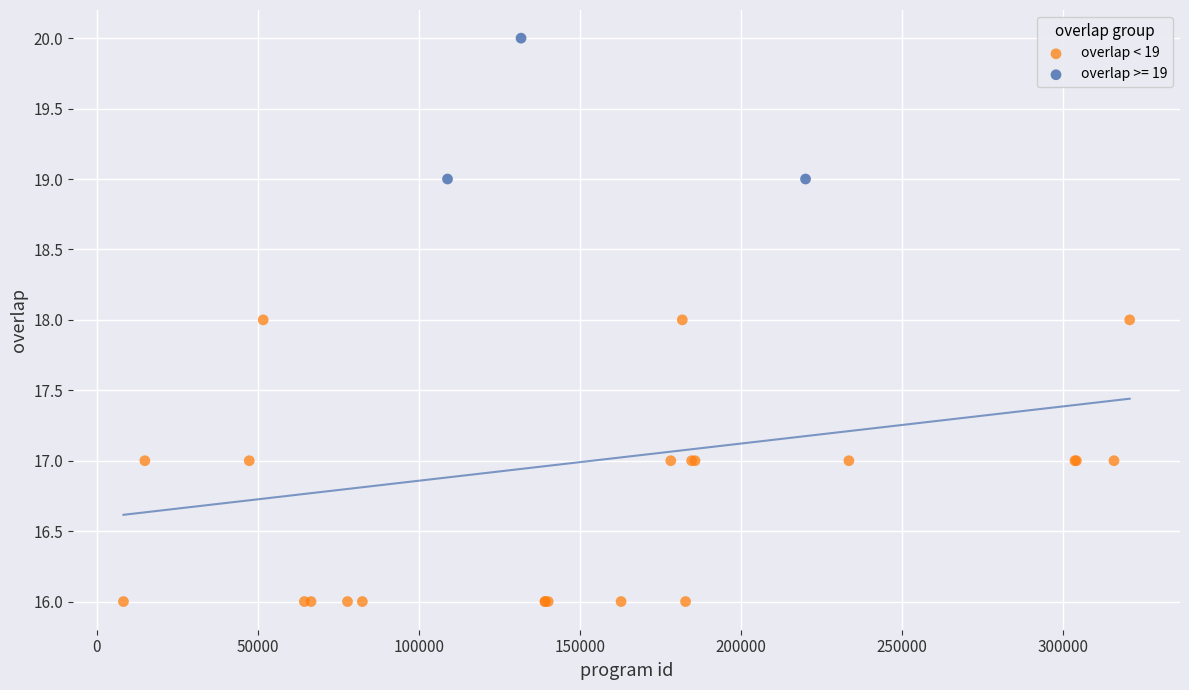

Which series contains the lowest Y value?

overlap < 19